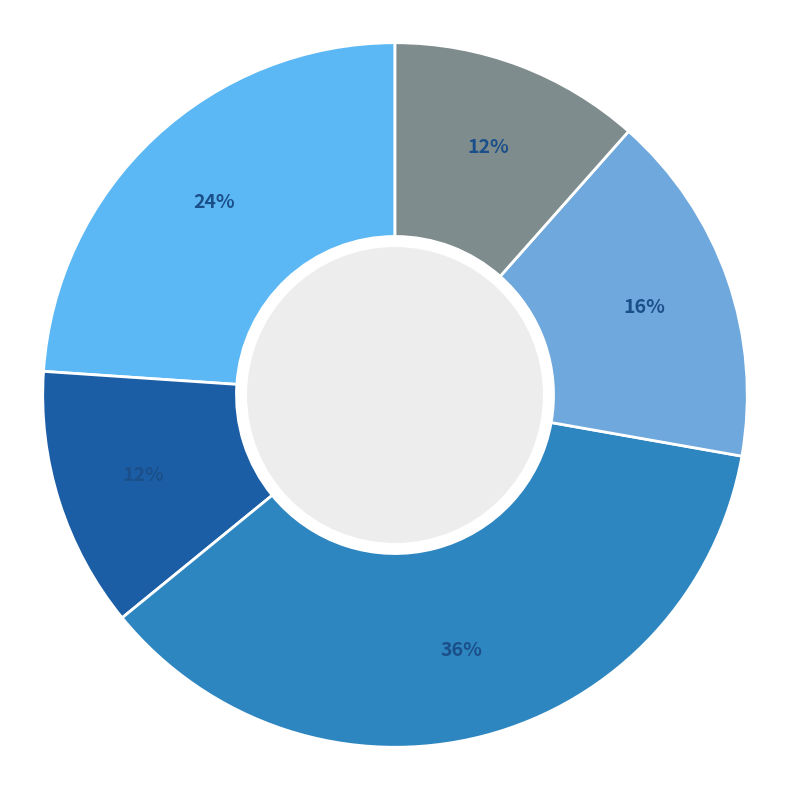

Is there a majority slice in this chart?

No